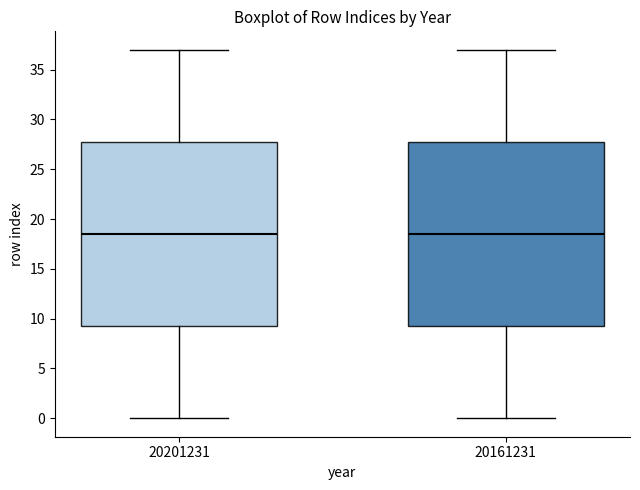

Where is the upper edge of the box at x = 20161231 on the y-axis? The values are not printed on the chart, so give them approximately, as read against the axis.

28.0